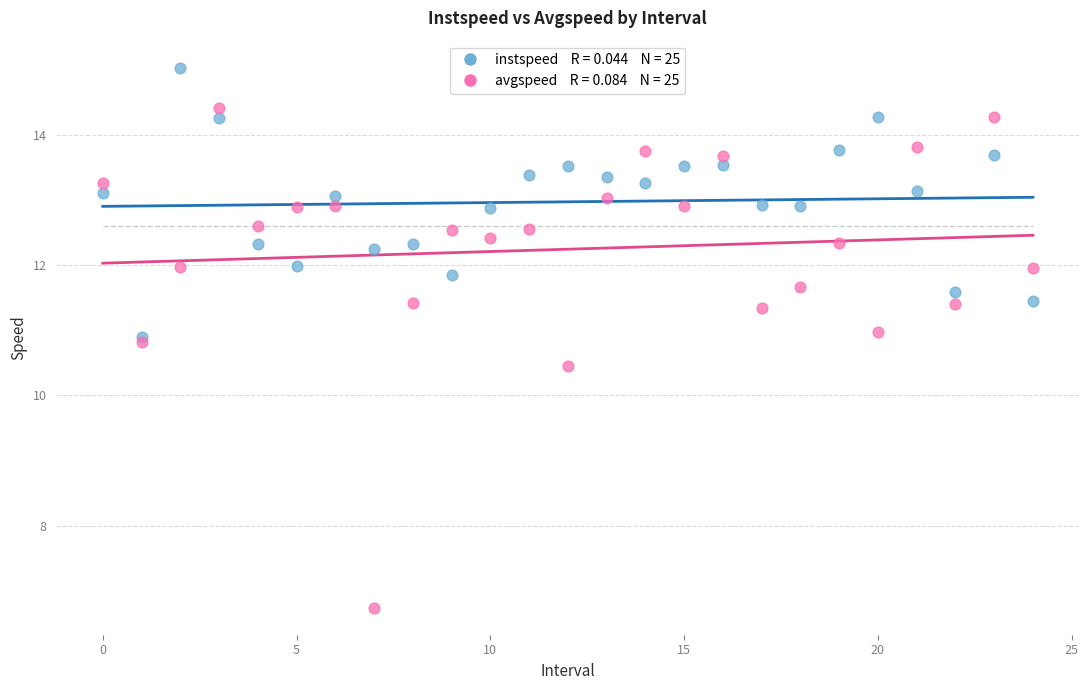

Across all series, what Y value is closest to 10?

10.5